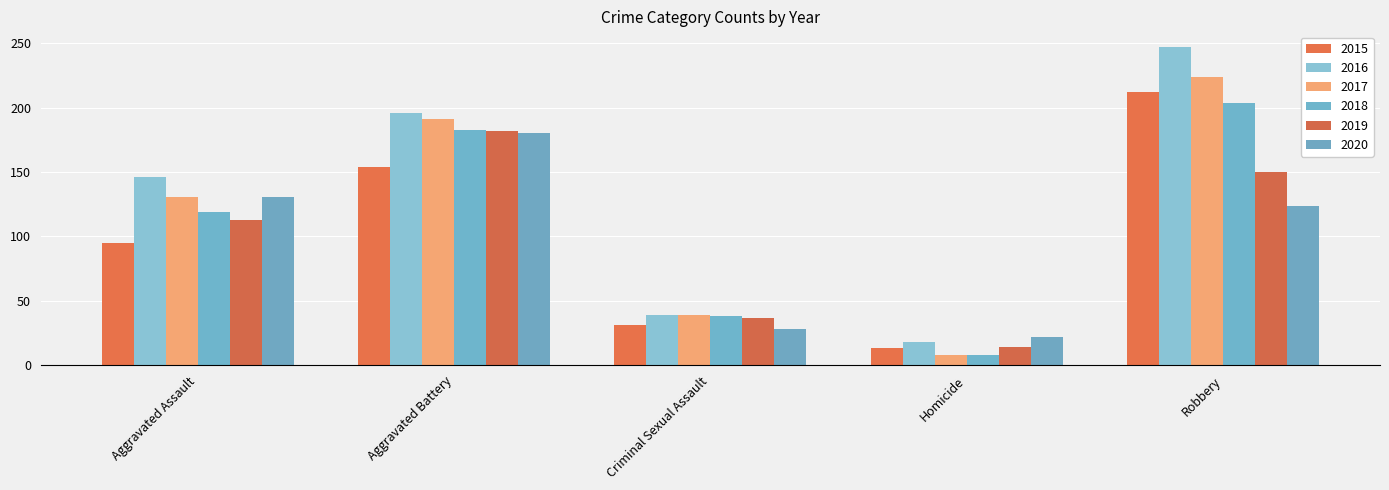

What is the difference between the 2020 values at Aggravated Battery and Criminal Sexual Assault?

152